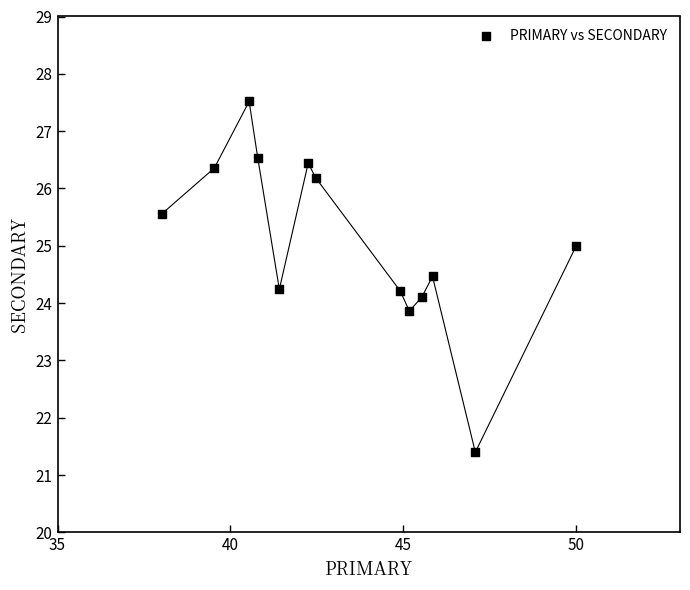

What is the range of X values (max minus min)?

12.0